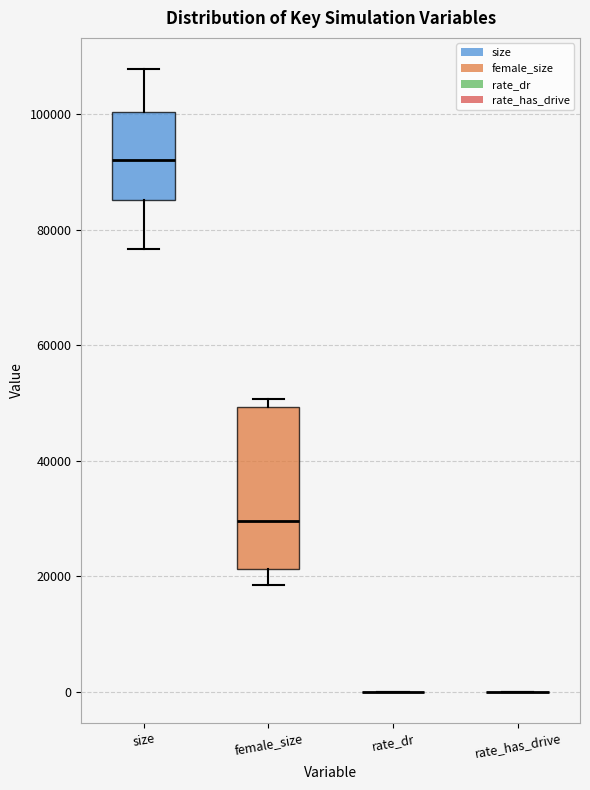

Where does the lower whisker of the box for female_size end on the y-axis? The values are not printed on the chart, so give them approximately, as read against the axis.

18000